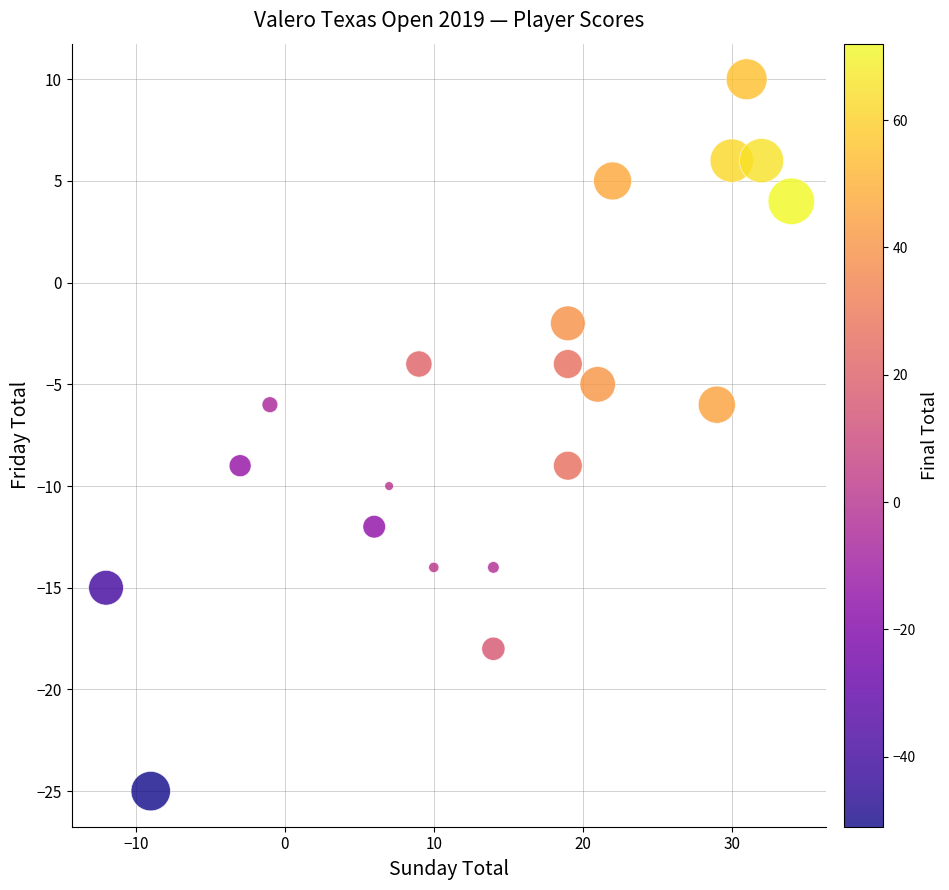

What is the range of Y values (max minus min)?

35